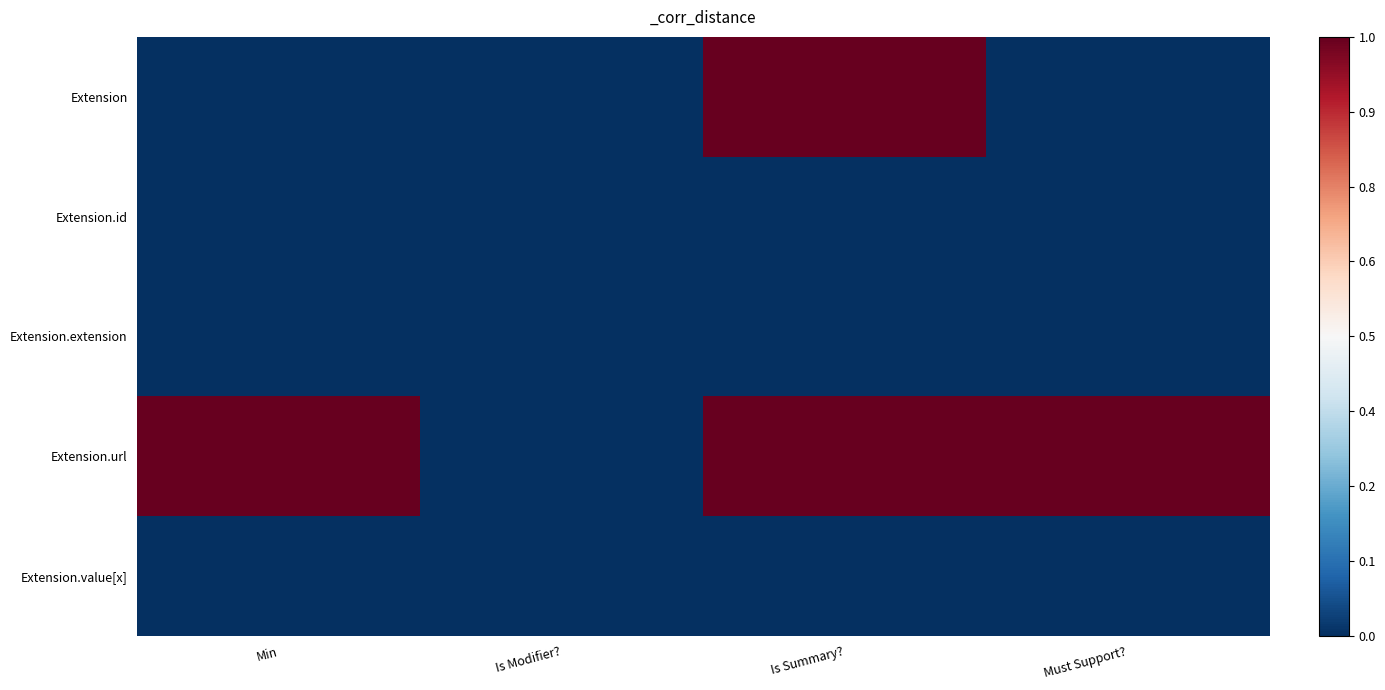

Reading right to left, transcribe all the data shown in this chart.

Extension: Must Support?=0	Is Summary?=1	Is Modifier?=0	Min=0
Extension.id: Must Support?=0	Is Summary?=0	Is Modifier?=0	Min=0
Extension.extension: Must Support?=0	Is Summary?=0	Is Modifier?=0	Min=0
Extension.url: Must Support?=1	Is Summary?=1	Is Modifier?=0	Min=1
Extension.value[x]: Must Support?=0	Is Summary?=0	Is Modifier?=0	Min=0